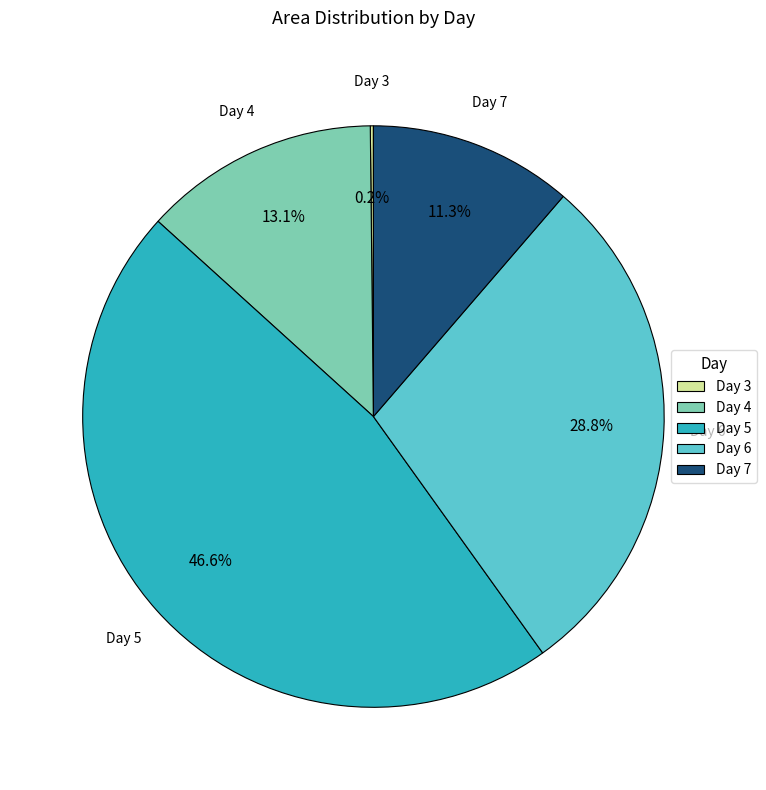

Between Day 7 and Day 4, which is larger?

Day 4